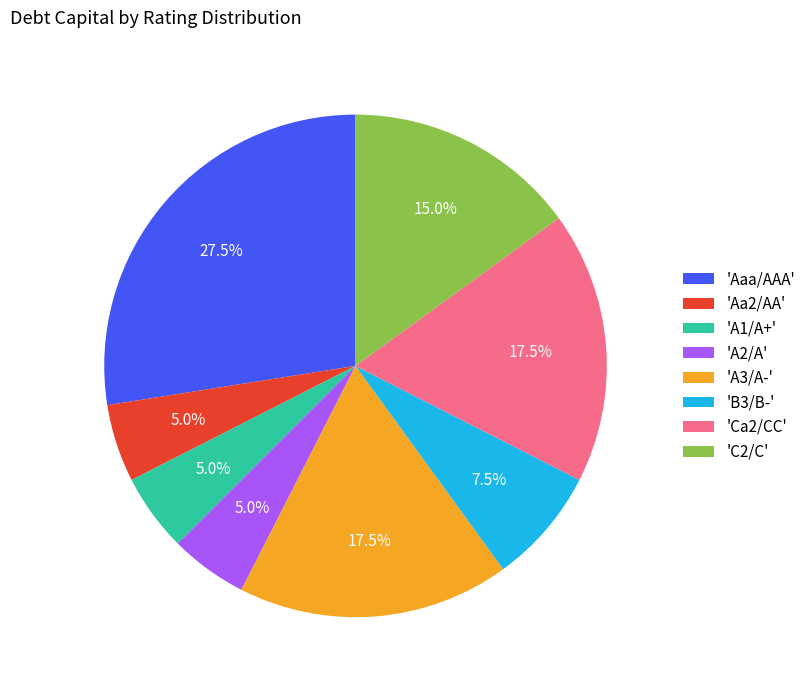

Do 'Ca2/CC' and 'A3/A-' together represent more than half of the pie?

No